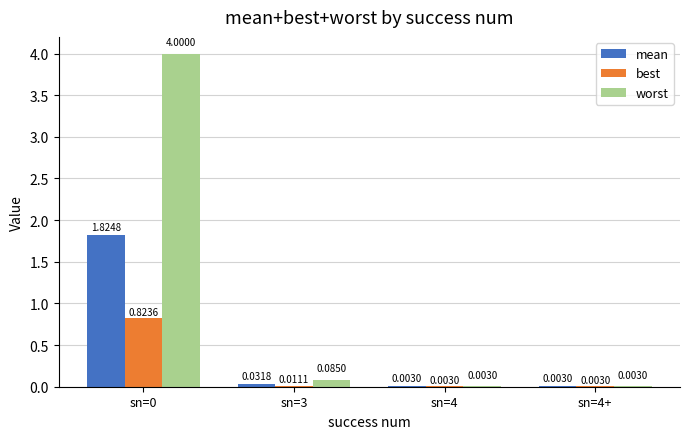

Which series has the largest total across all categories?

worst